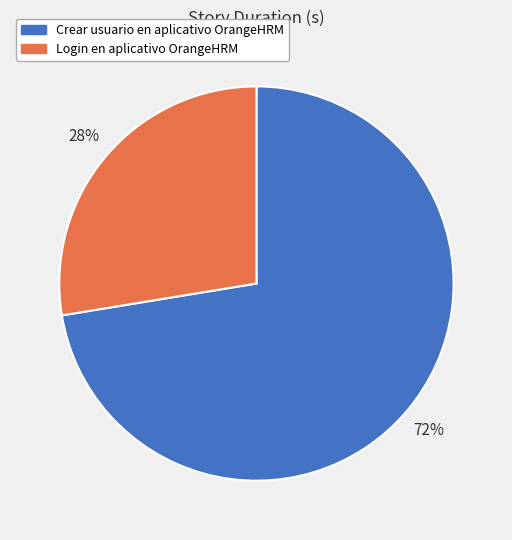

What percentage is the Login en aplicativo OrangeHRM slice, to the nearest percent?

28%